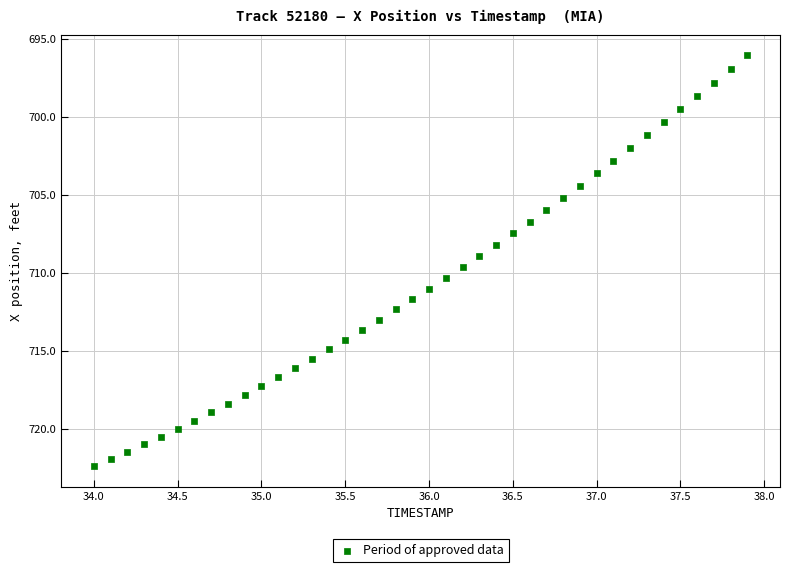

What is the range of X values (max minus min)?

3.9